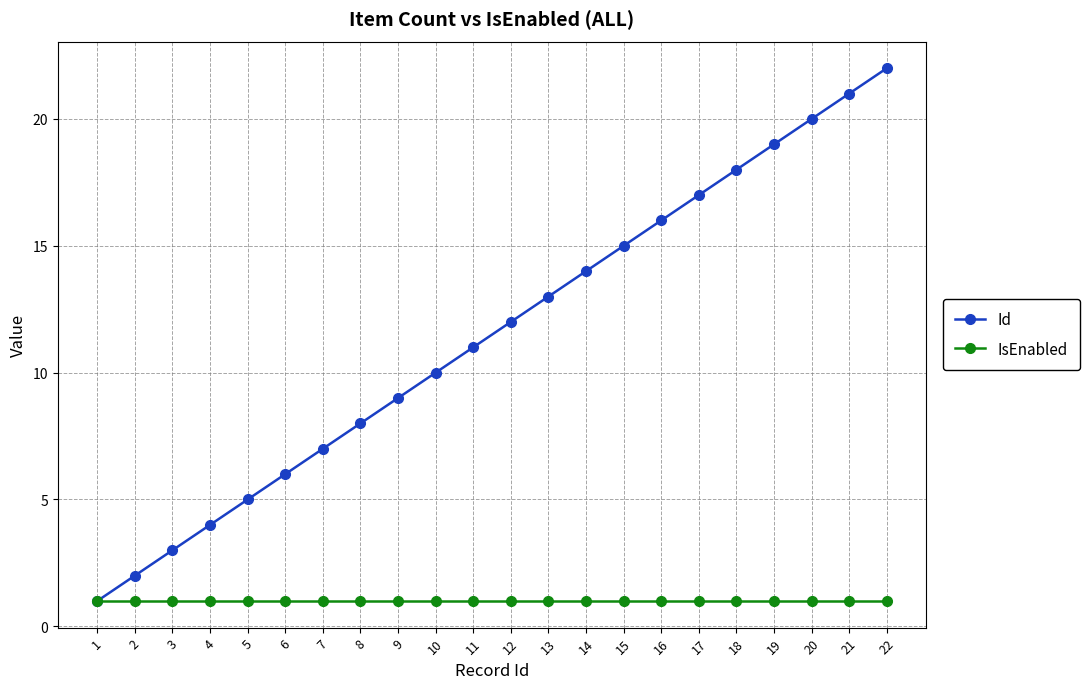

List the series in order of their overall mean, highest first.

Id, IsEnabled